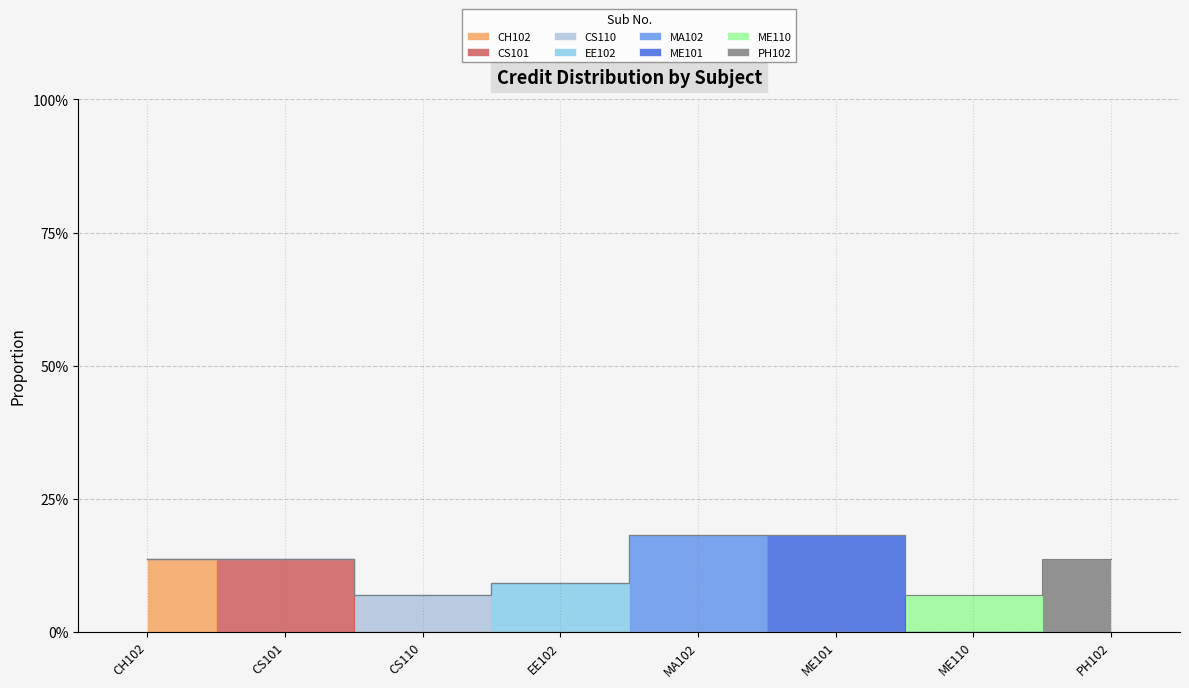

Rank the categories by value from highest to lowest.

MA102, ME101, CH102, CS101, PH102, EE102, CS110, ME110